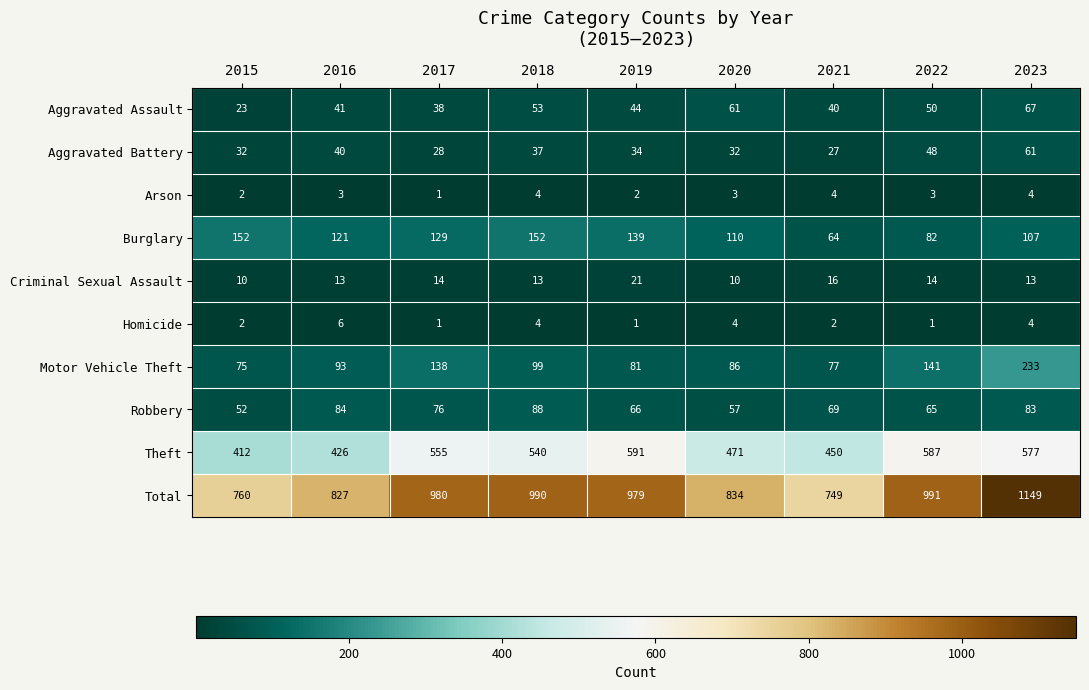

At 2021, list the series in order from smallest to largest.

Homicide, Arson, Criminal Sexual Assault, Aggravated Battery, Aggravated Assault, Burglary, Robbery, Motor Vehicle Theft, Theft, Total